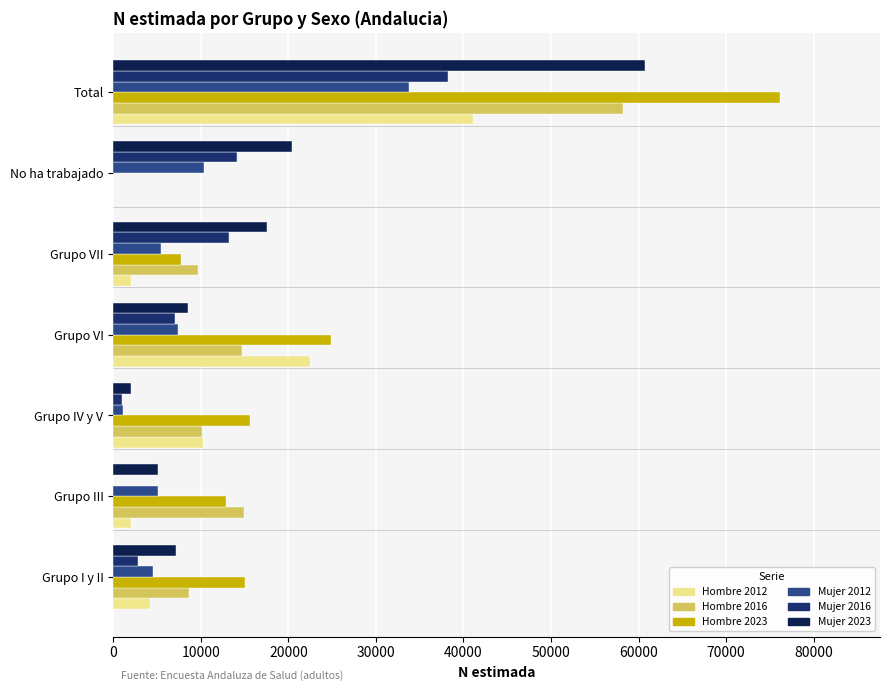

Between Grupo VI and No ha trabajado, which series saw the biggest shift?

Hombre 2023